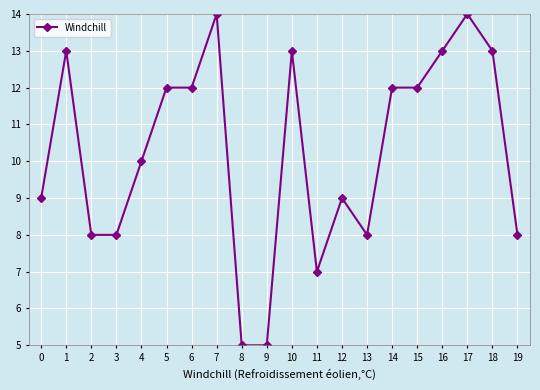

Does the chart have visible grid lines?

Yes